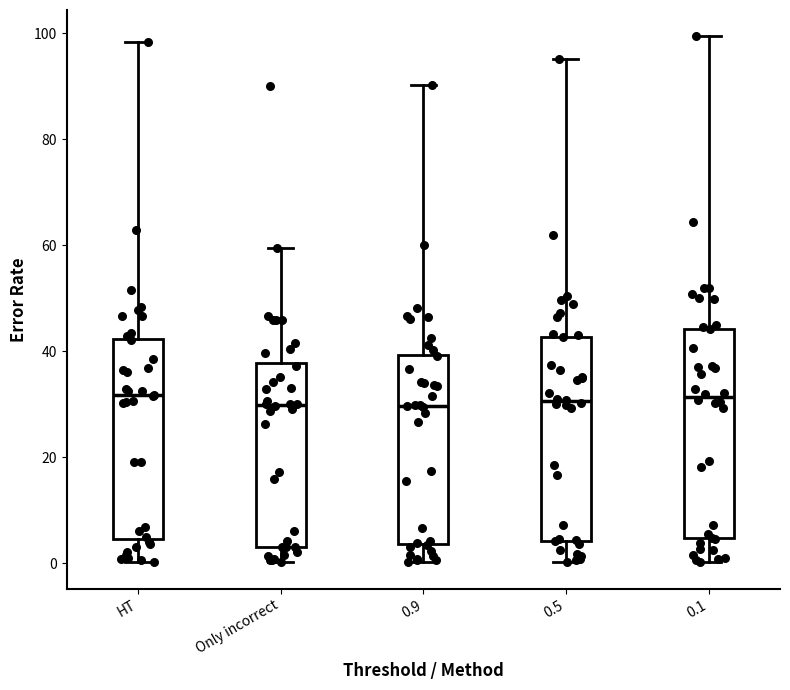

Where does the median line of the box for 0.9 sit on the y-axis? The values are not printed on the chart, so give them approximately, as read against the axis.

30